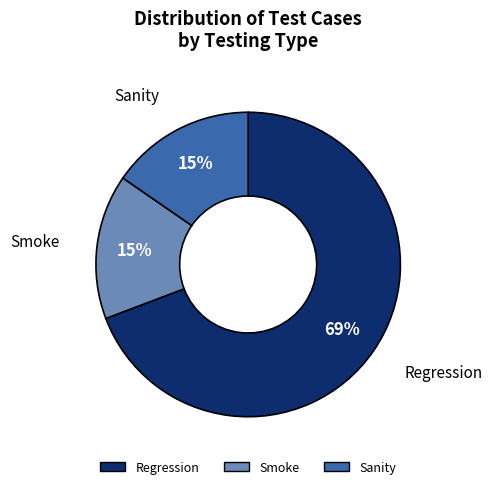

Is there a majority slice in this chart?

Yes